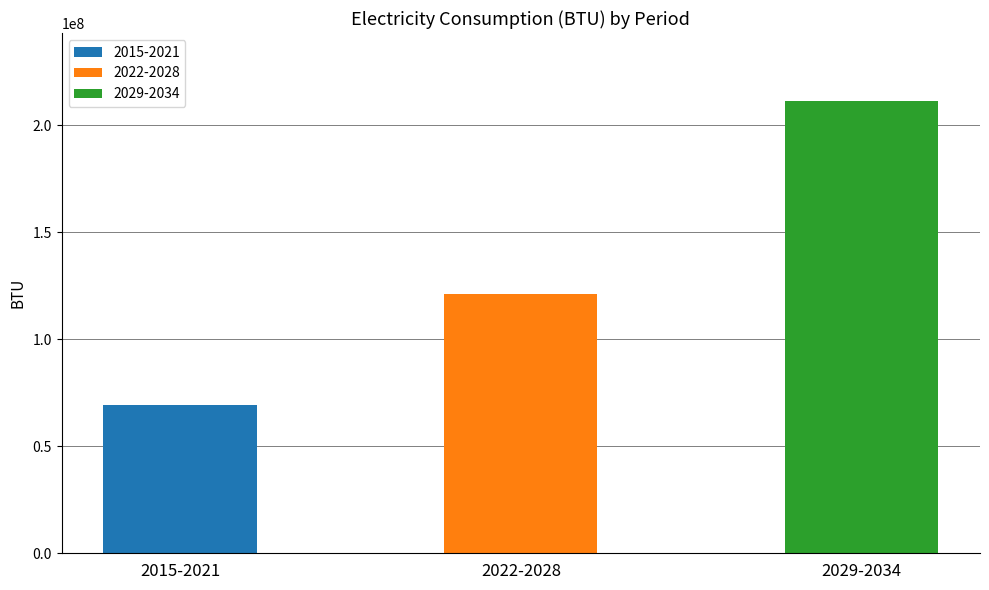

What is the change in value from 2022-2028 to 2029-2034?

+89964143.8